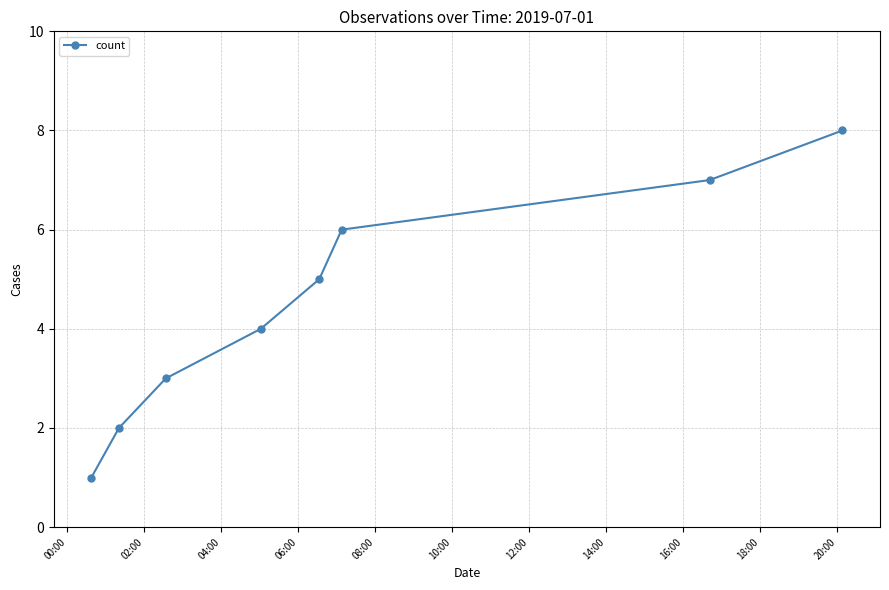

Count the values in the range 3 to 7.

5